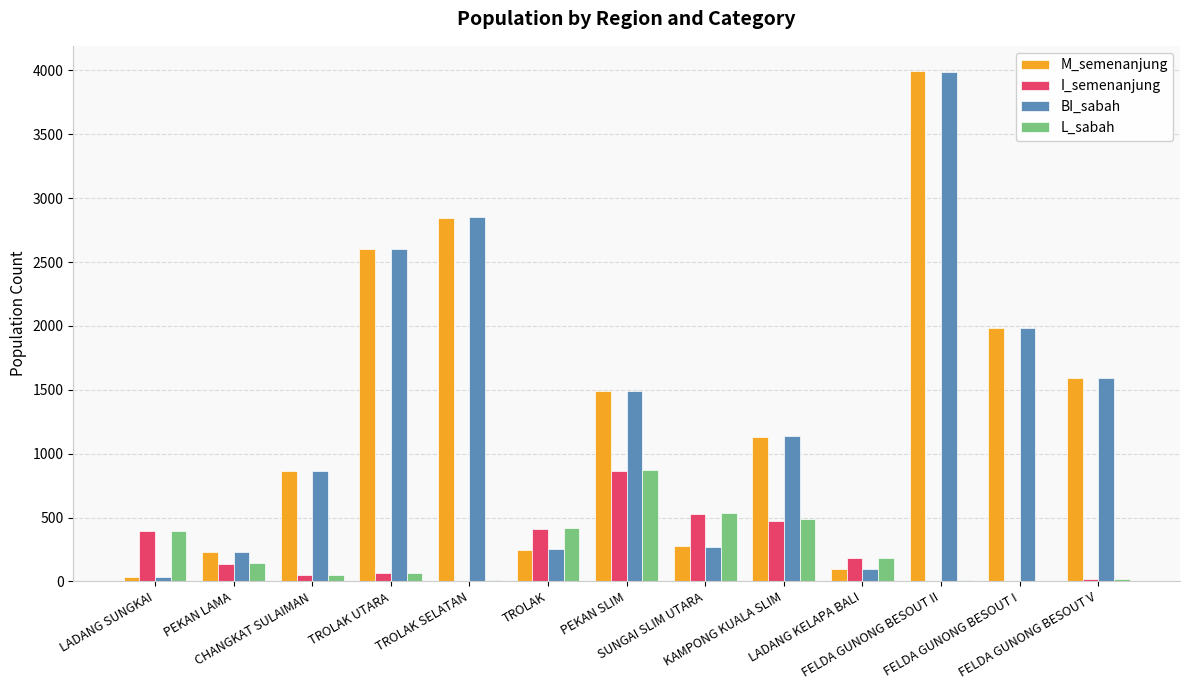

What is the maximum value shown in the chart?

3993